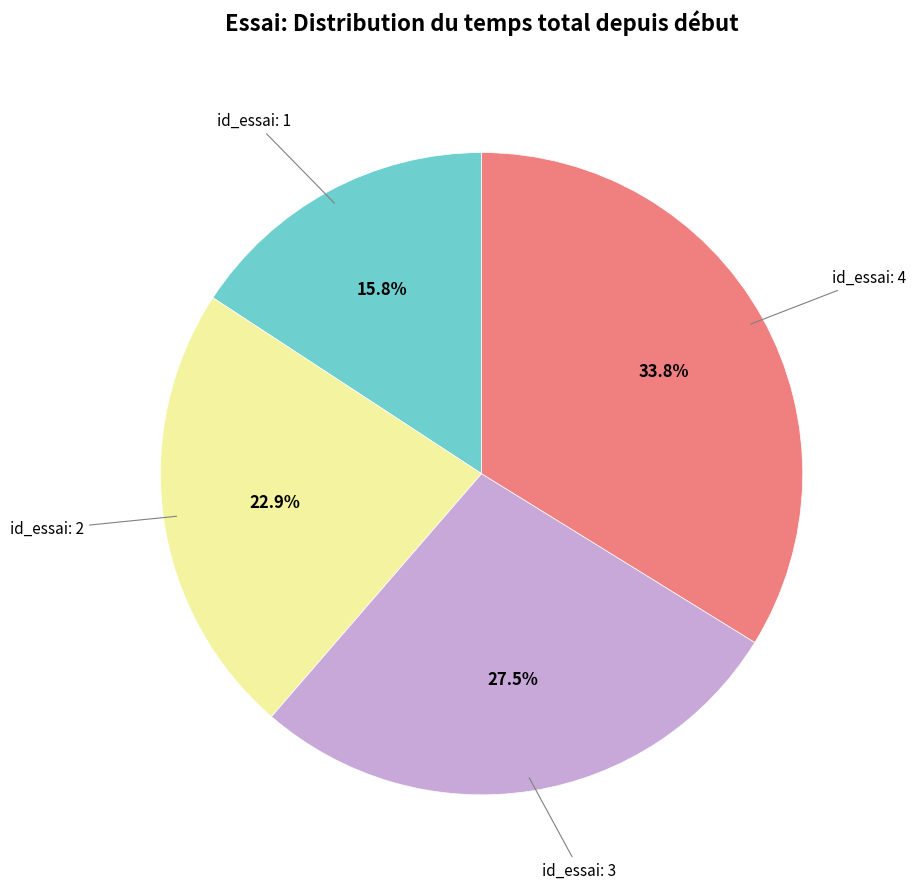

Is there a majority slice in this chart?

No